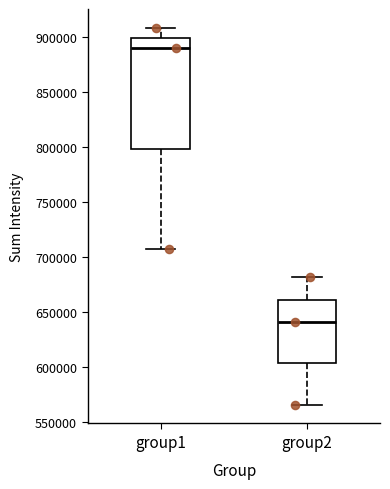

Reading left to right, transcribe this box plot: for each box, give where its median line is, the range the box spans, and where its two whiskers end, as read against the y-axis. The values are not printed on the chart, so give them approximately, as read against the axis.

group1: median 890000, box 800000 to 900000, whiskers 705000 to 910000
group2: median 640000, box 605000 to 660000, whiskers 565000 to 680000